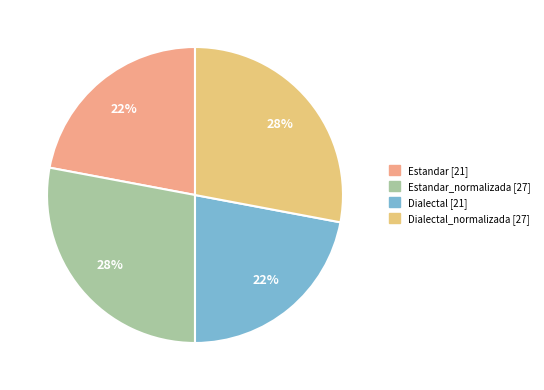

Is there a majority slice in this chart?

No